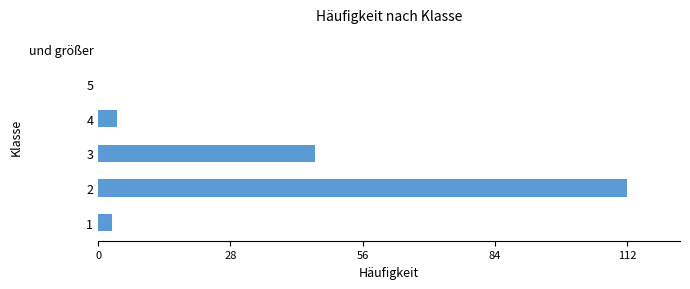

The value at und größer is 0. True or false?

True